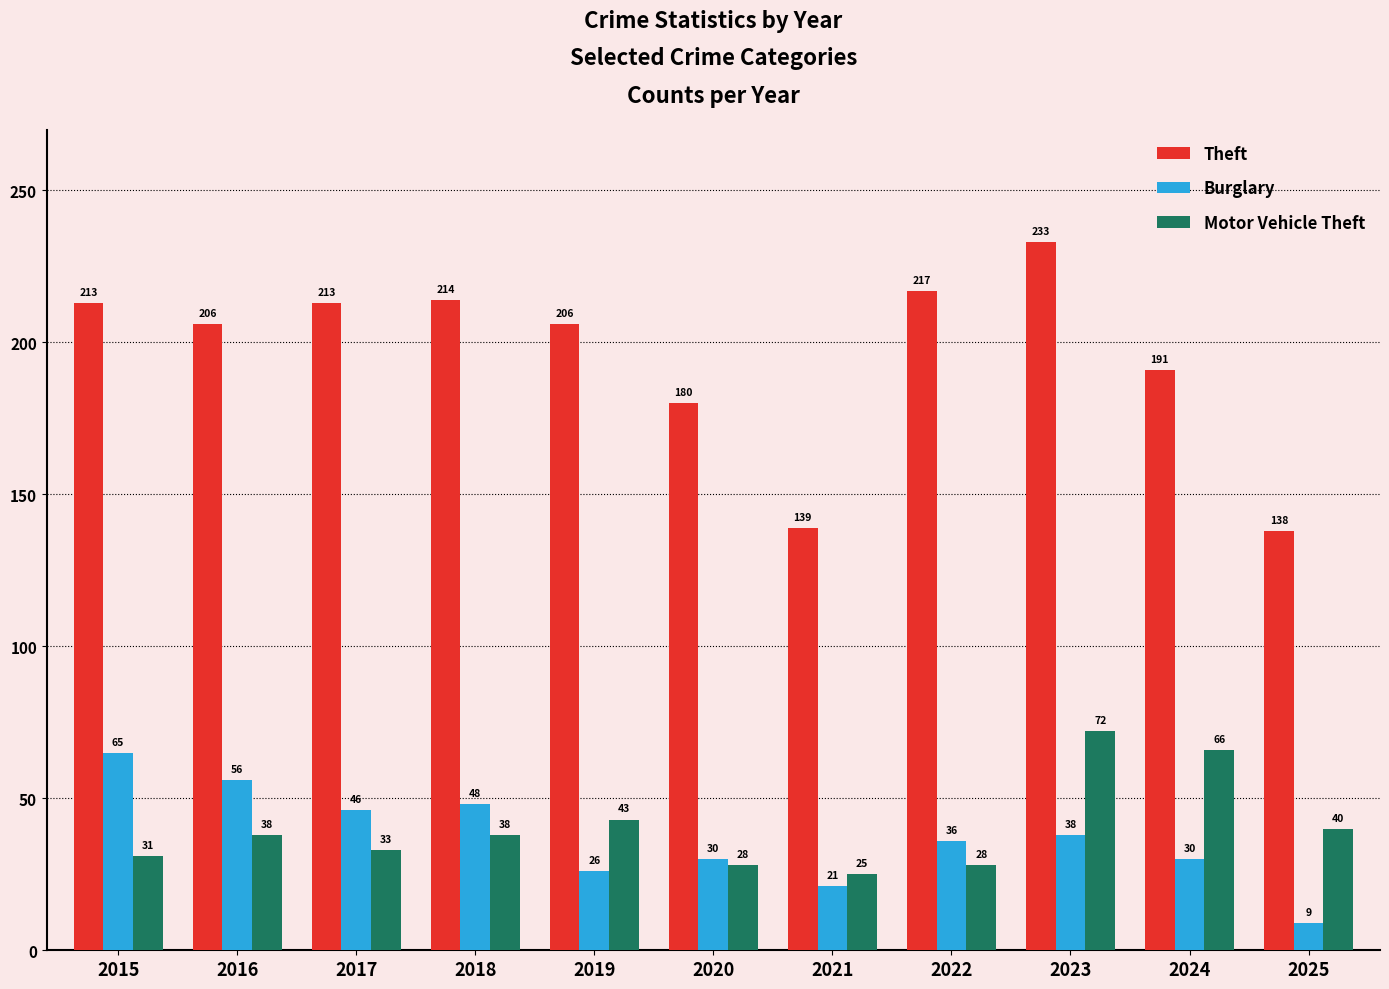

What is the difference between the Burglary values at 2025 and 2020?

21